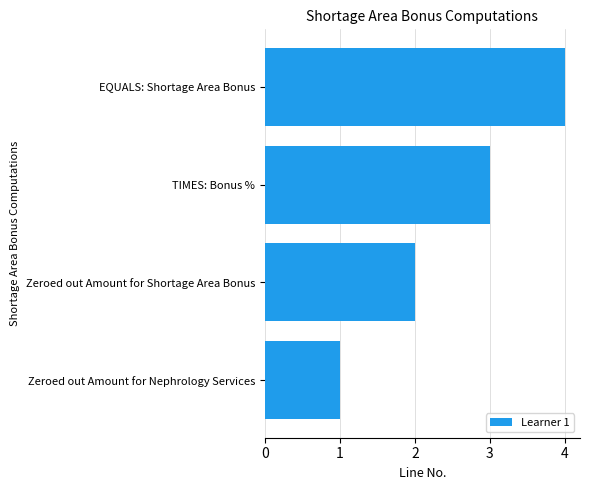

What value does the data have at EQUALS: Shortage Area Bonus?

4